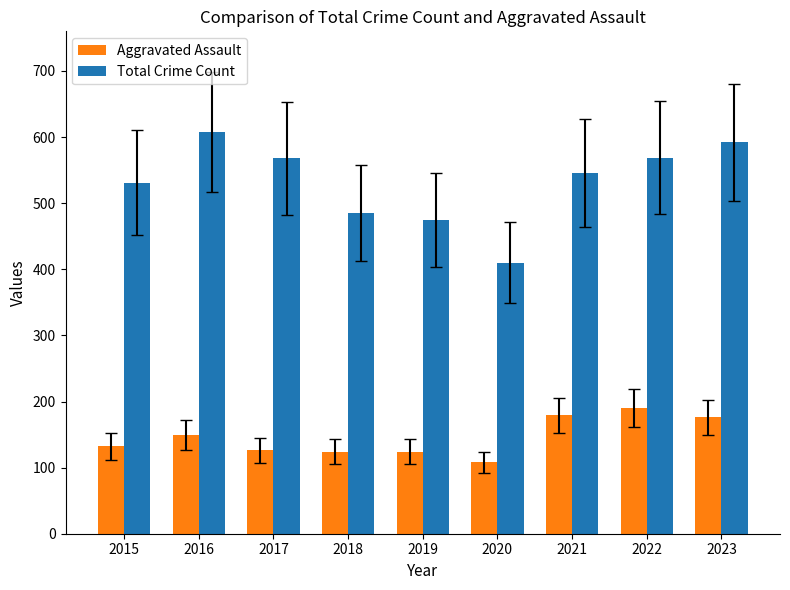

Count the number of data series in this chart.

2